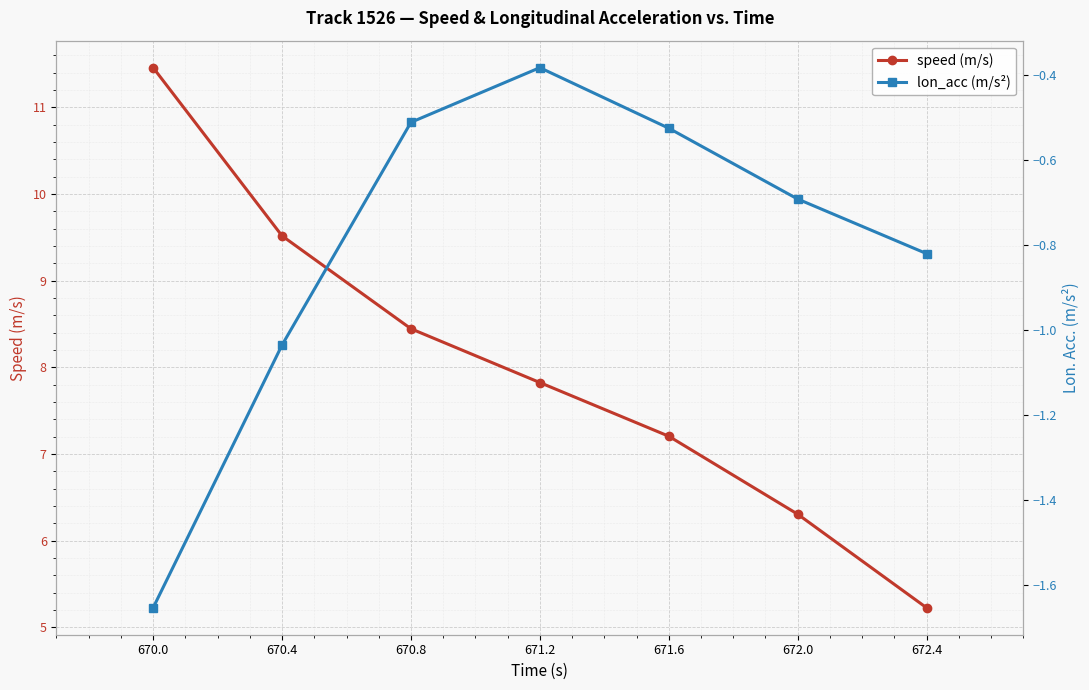

Read the lon_acc (m/s²) value at 670.0.

-1.7